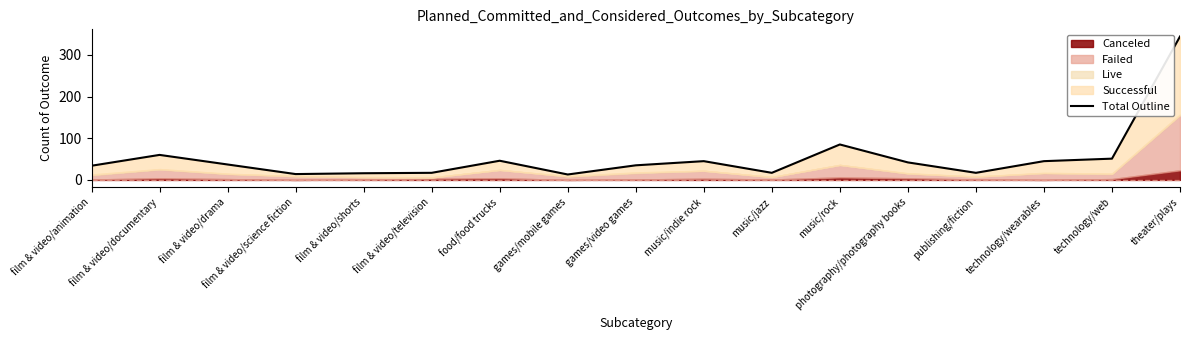

How many values are below 37?

8